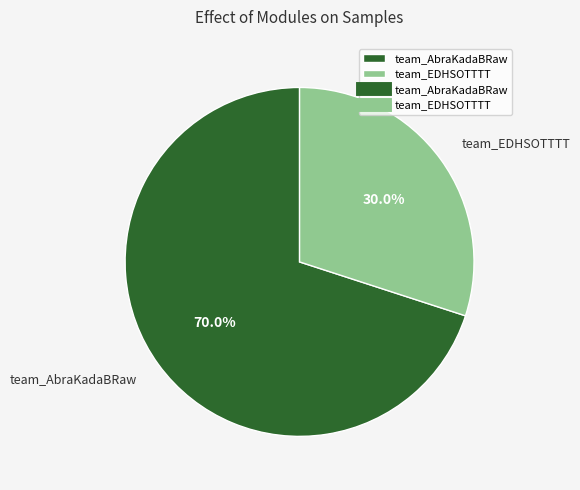

What is the majority slice?

team_AbraKadaBRaw